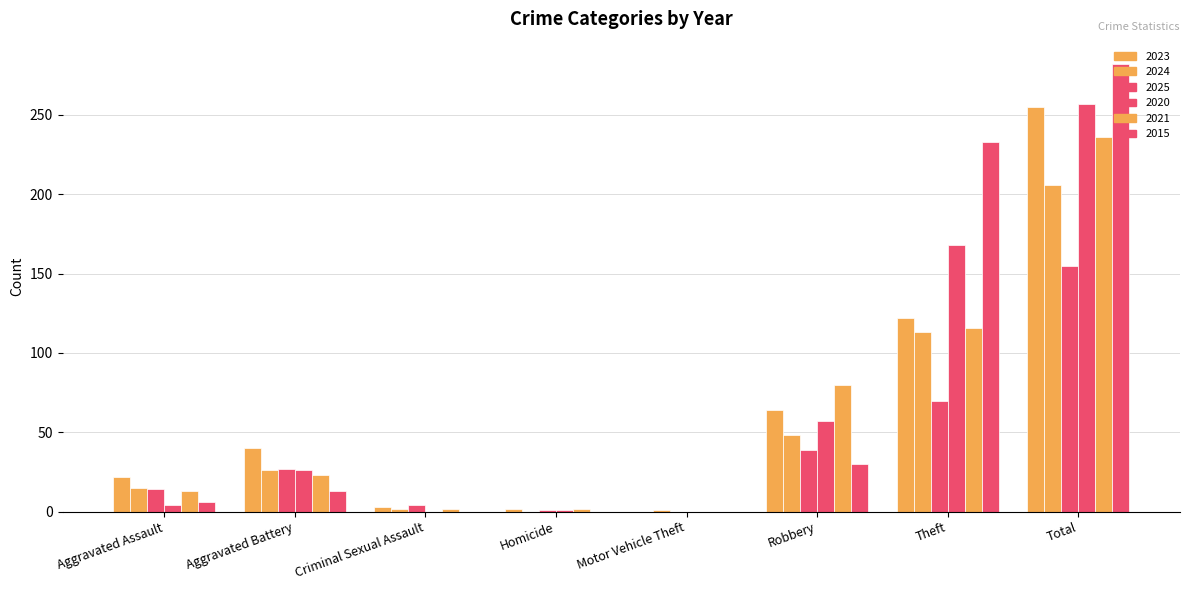

At how many categories does at least one series exceed 115?

2